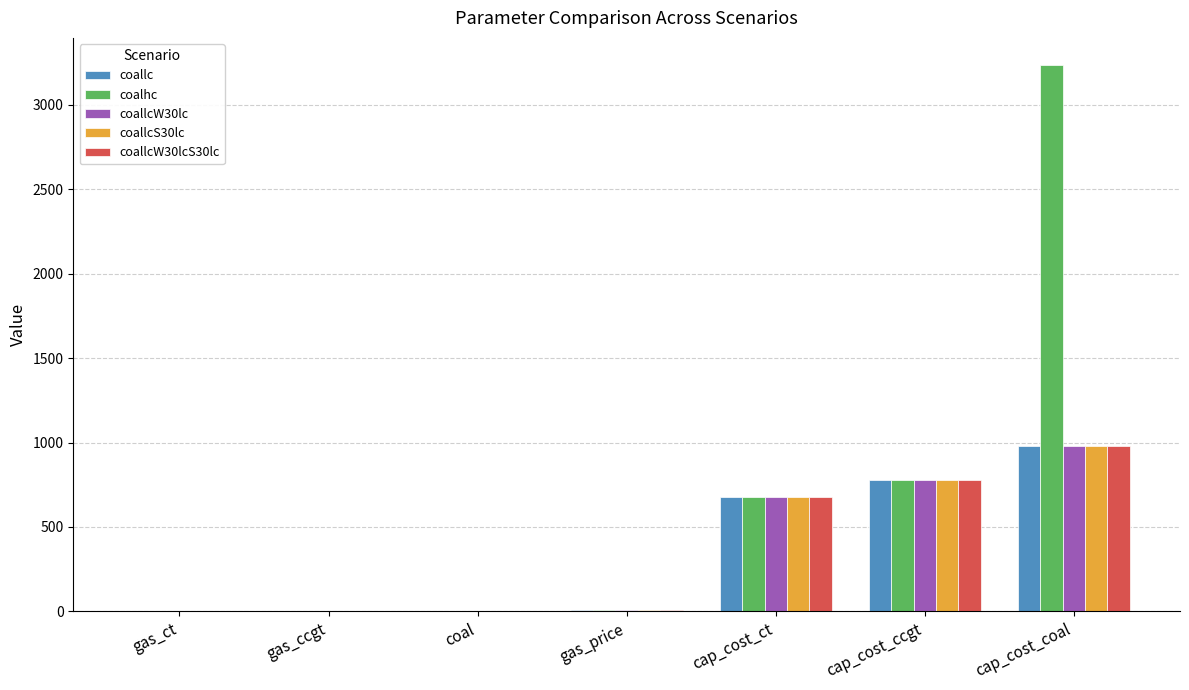

Is it true that coallcW30lcS30lc equals 775.2 at cap_cost_ccgt?

True